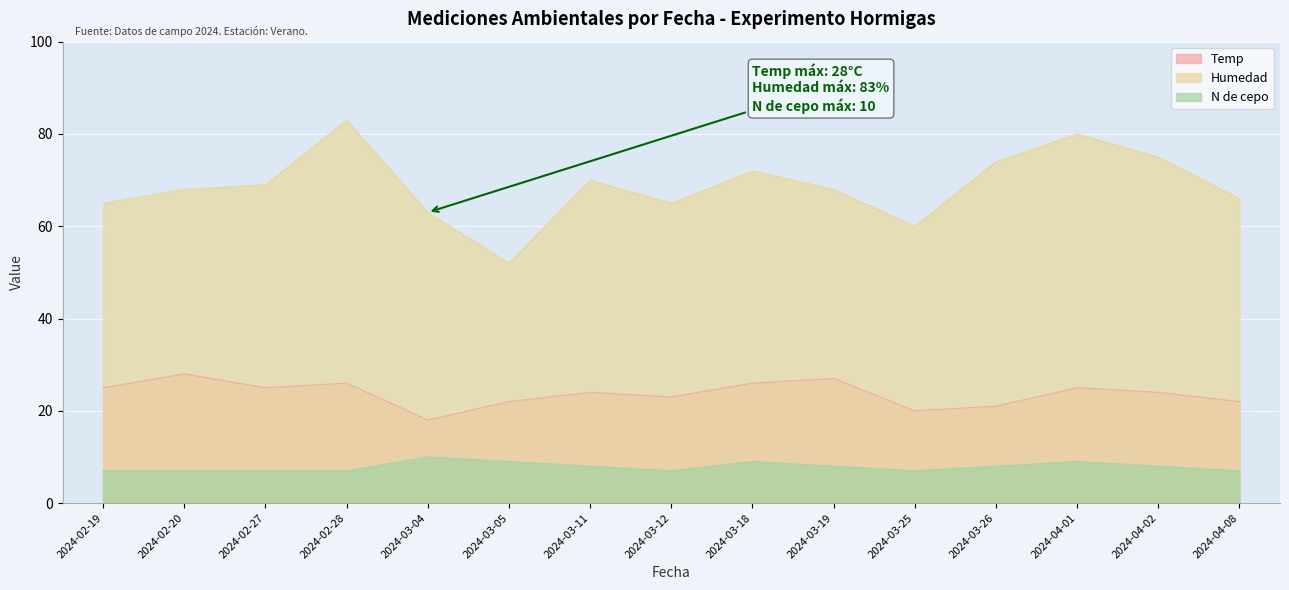

How many lines are shown in the chart?

3